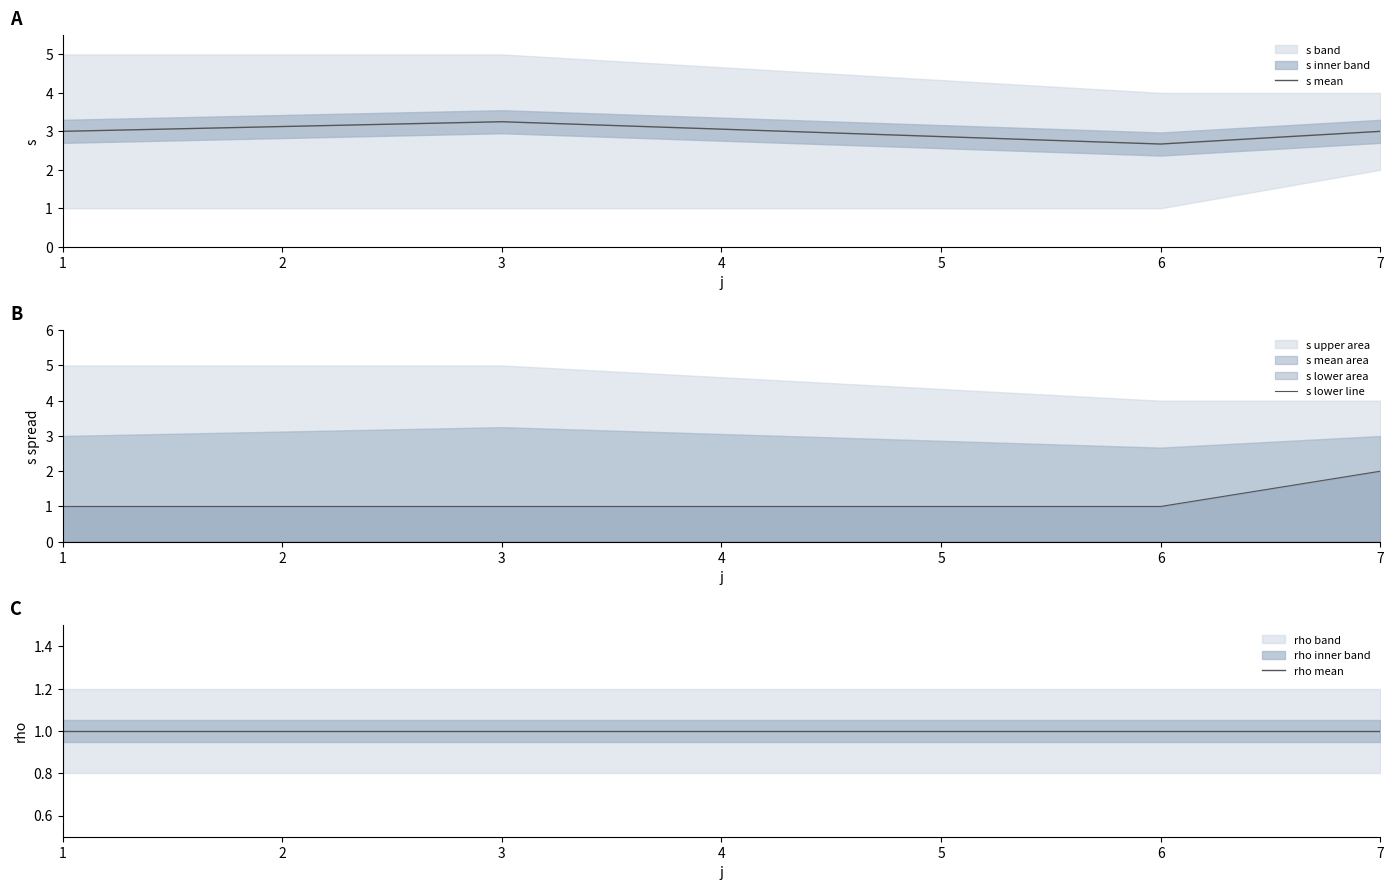

List the series in order of their peak value, lowest first.

rho mean, s lower line, s mean